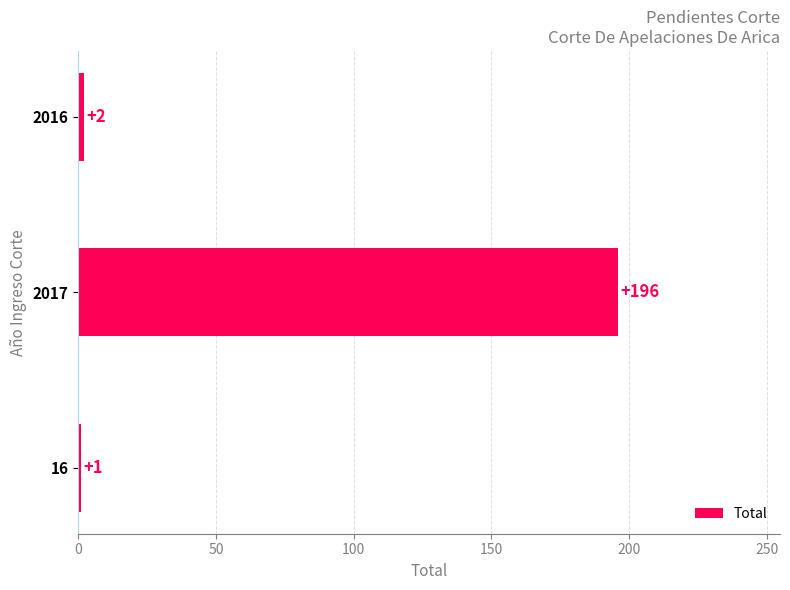

What is the sum of the values at 16 and 2017?

197